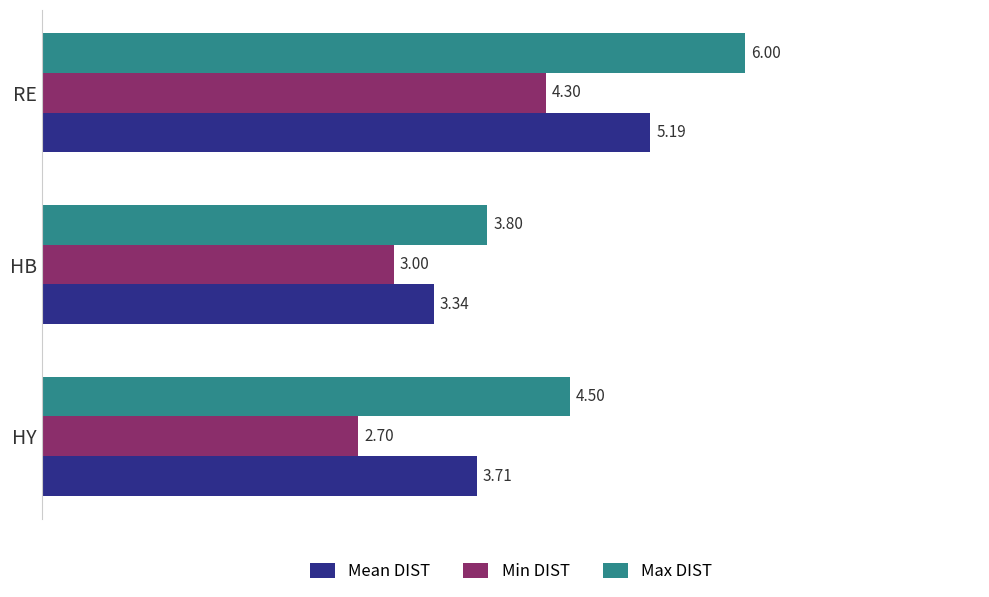

At how many categories does at least one series exceed 4?

2